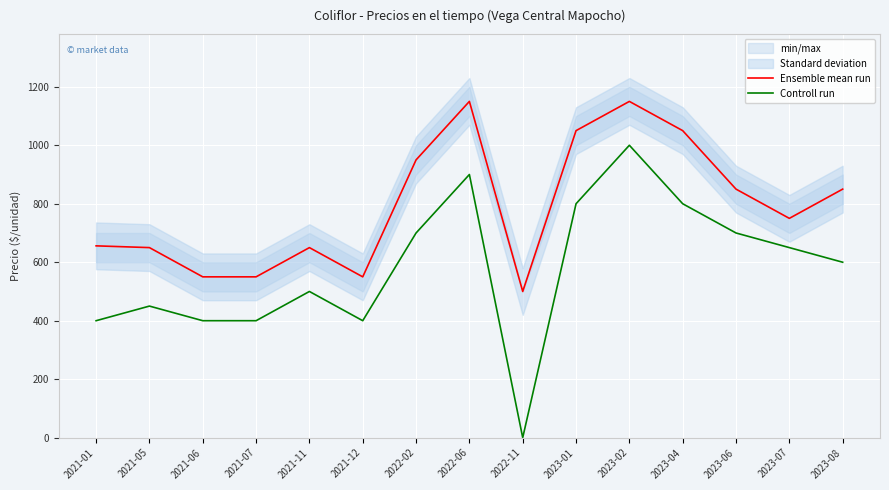

Reading right to left, list all the values displayed in this chart.

Ensemble mean run: 850	750	850	1050	1150	1050	500	1150	950	550	650	550	550	650	656
Controll run: 600	650	700	800	1000	800	0	900	700	400	500	400	400	450	400